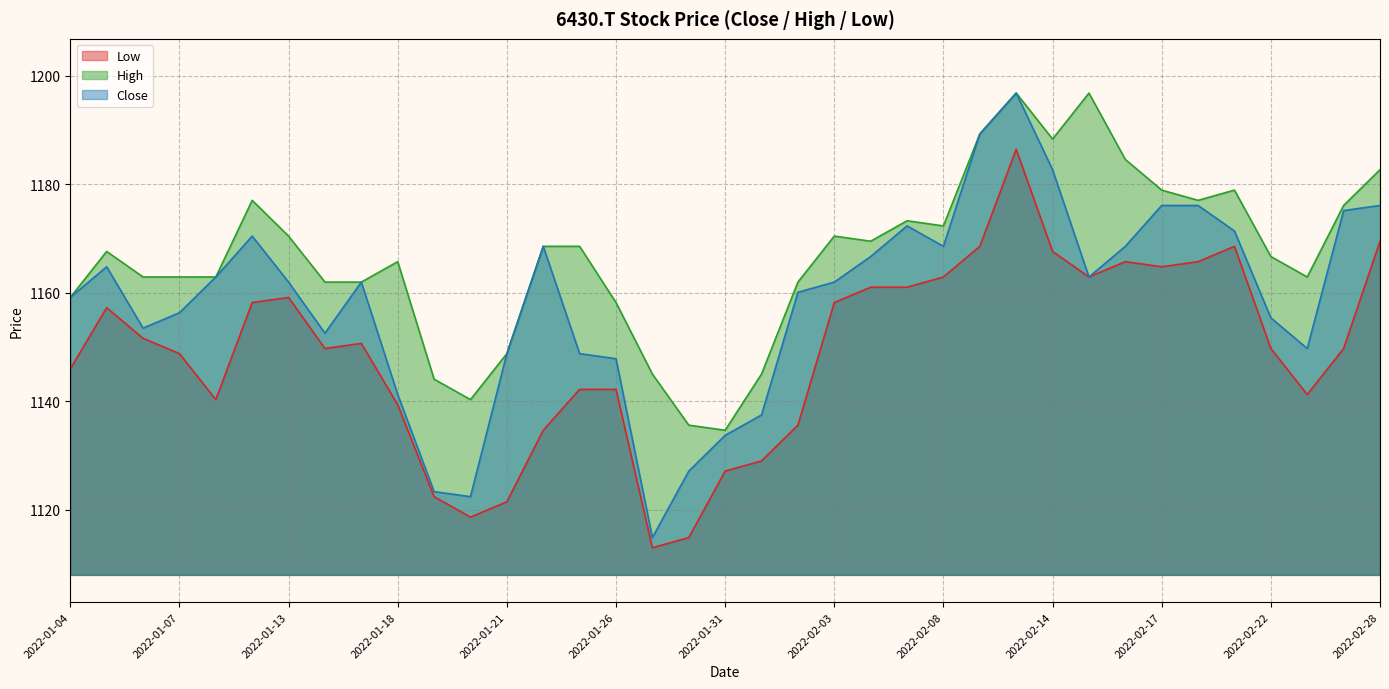

Which series has the largest total across all categories?

High